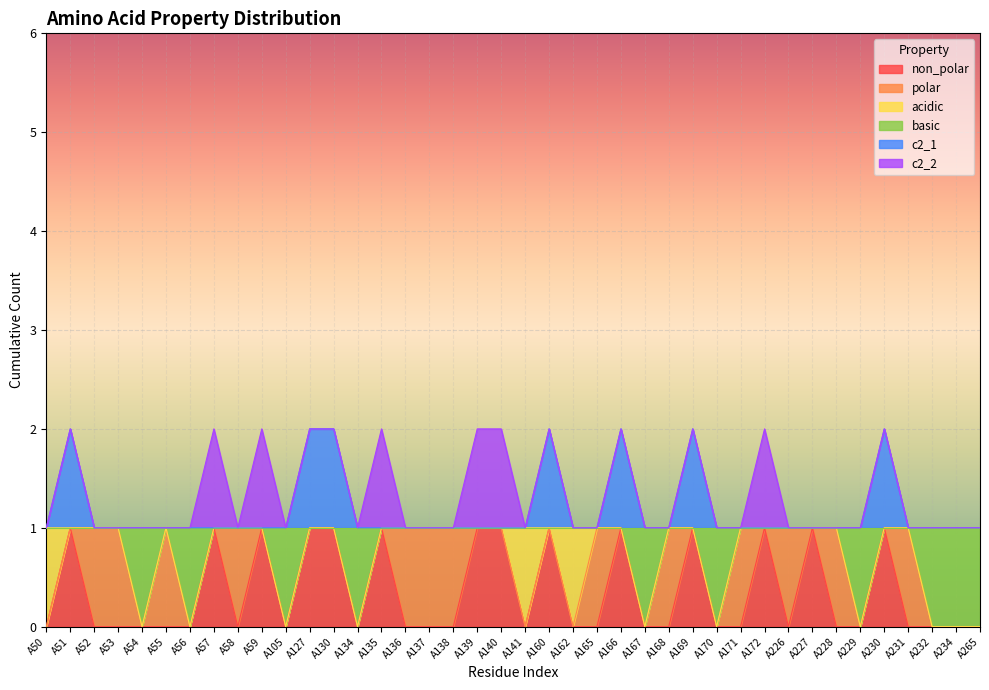

What is the sum of the basic values at A130 and A170?

1